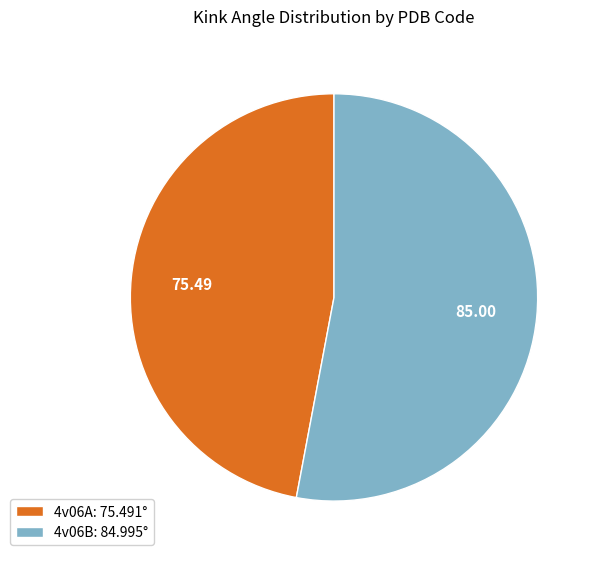

Which slice is the smallest?

4v06A